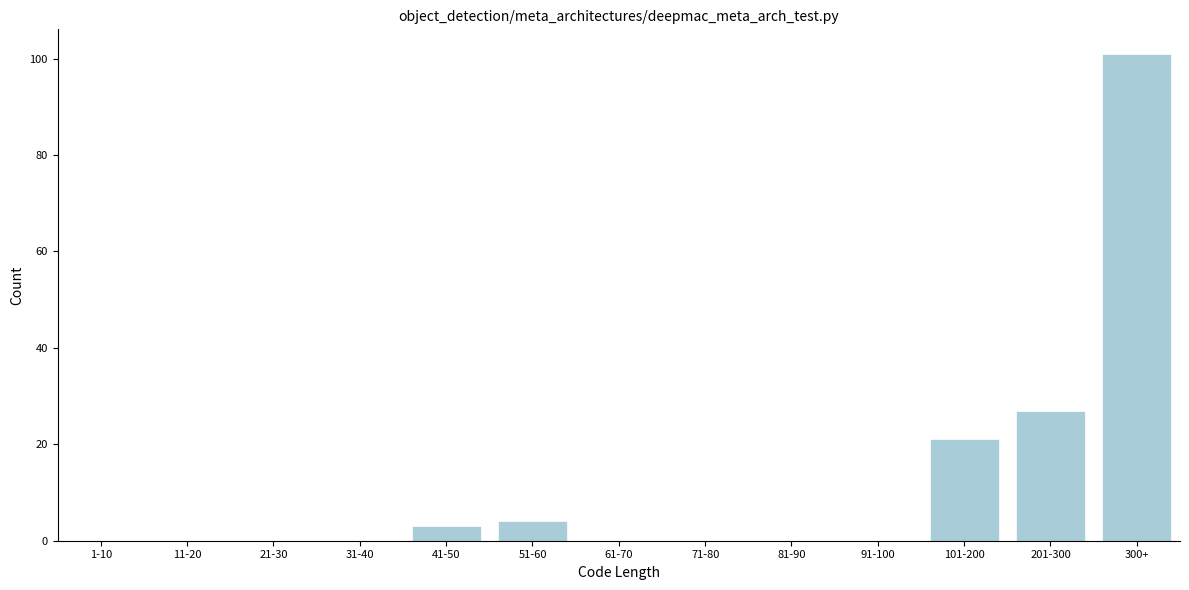

Reading left to right, extract all data points from this chart.

1-10=0	11-20=0	21-30=0	31-40=0	41-50=3	51-60=4	61-70=0	71-80=0	81-90=0	91-100=0	101-200=21	201-300=27	300+=101